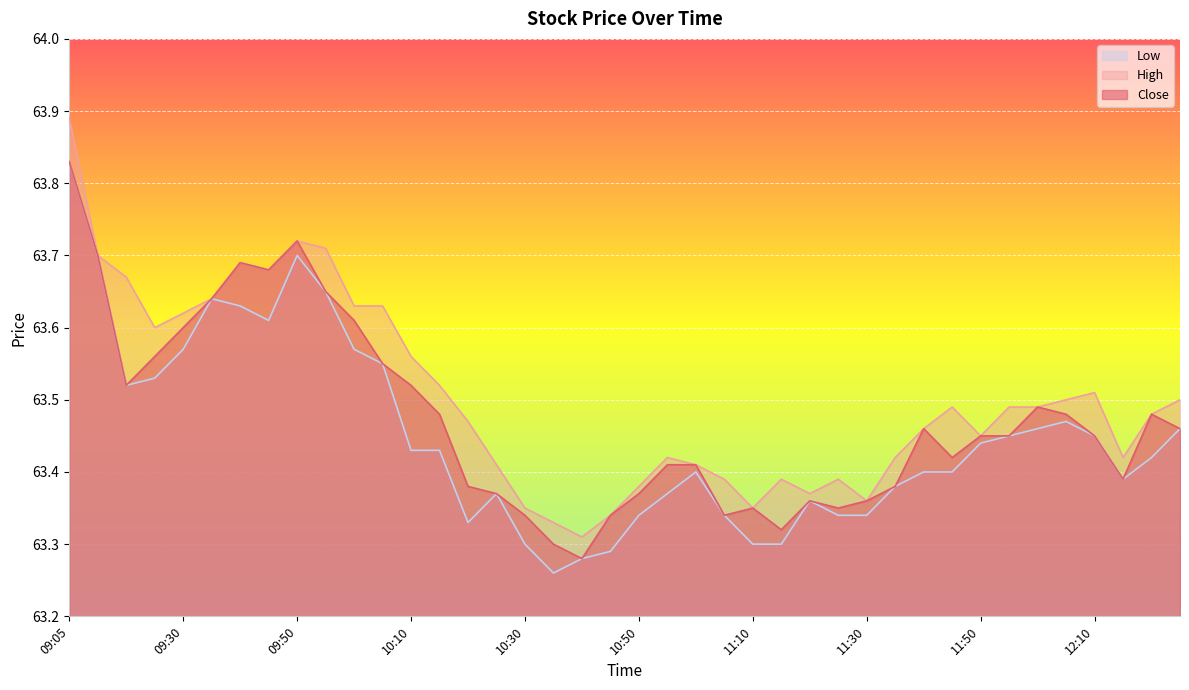

At which category is the sum across all series the highest?

09:05